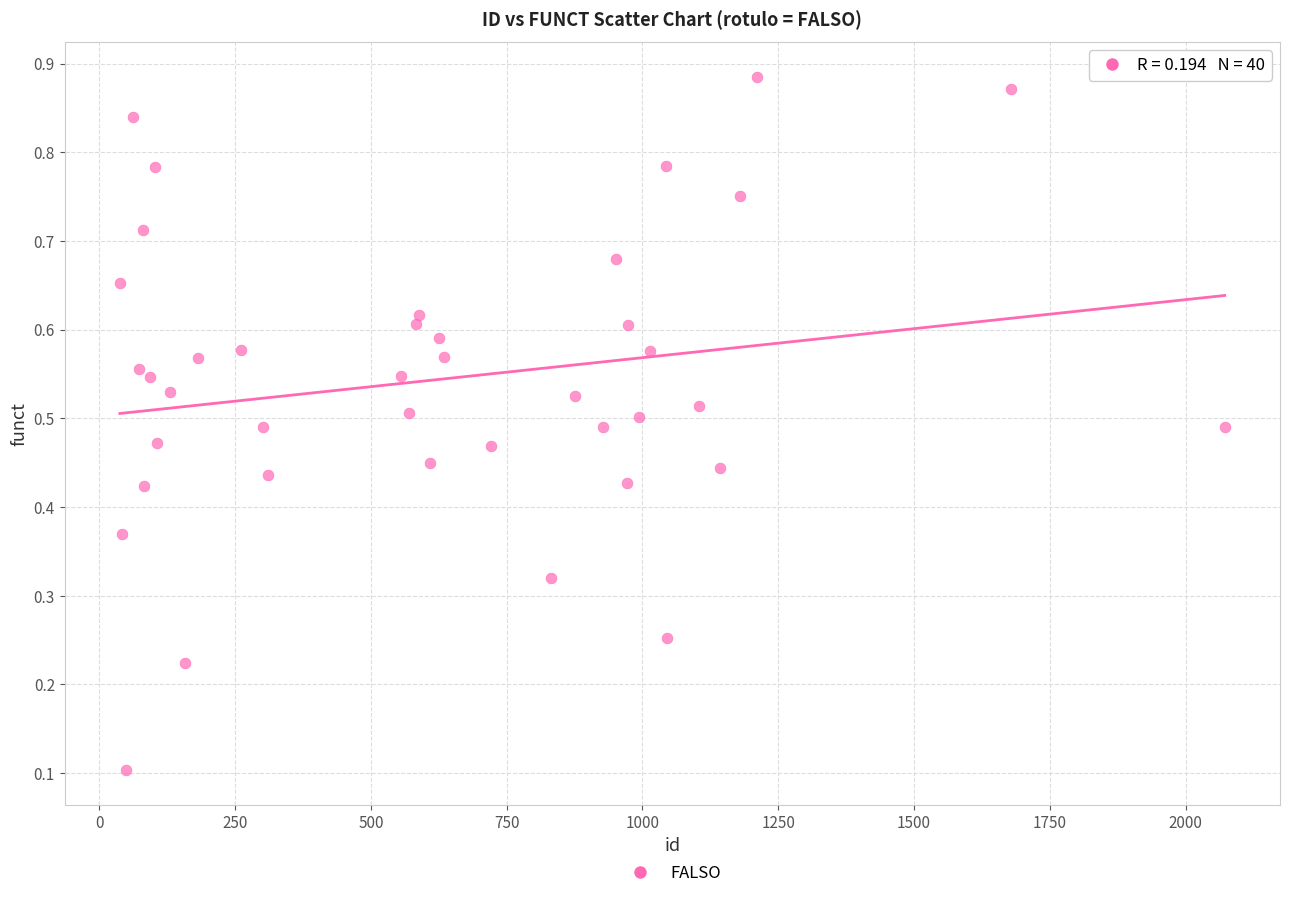

What is the range of X values (max minus min)?

2034.0